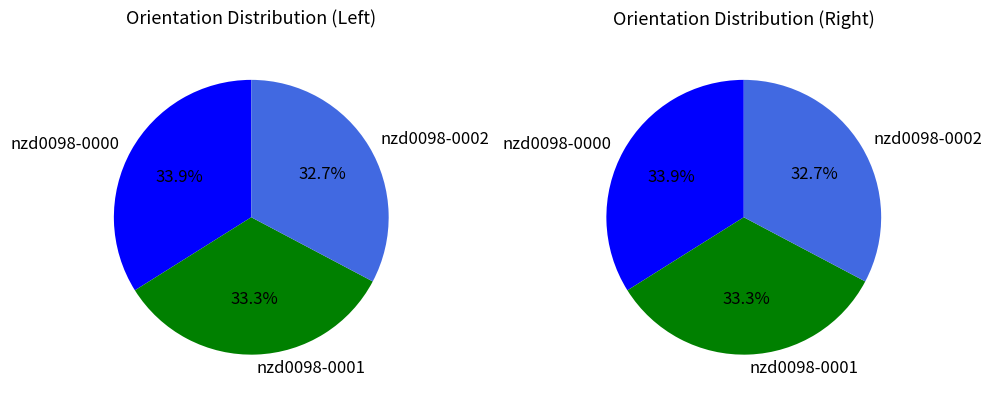

To the nearest percent, what is the difference between the nzd0098-0001 and nzd0098-0000 slice percentages?

1%